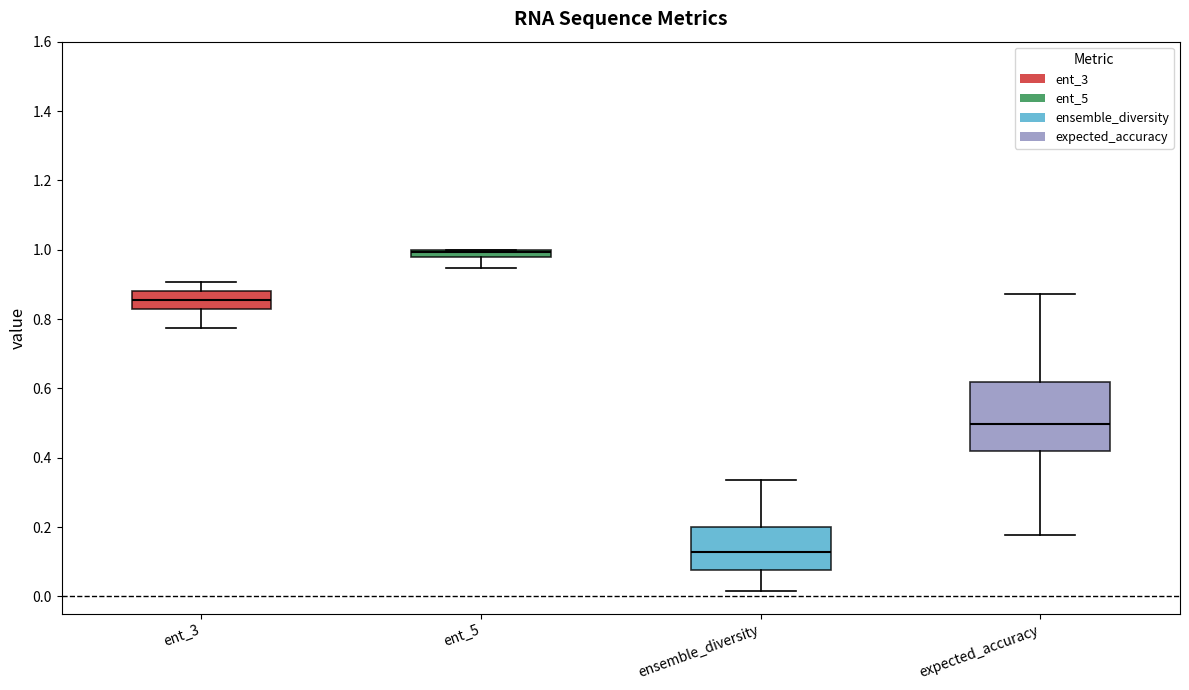

Which box has the lowest median line?

ensemble_diversity